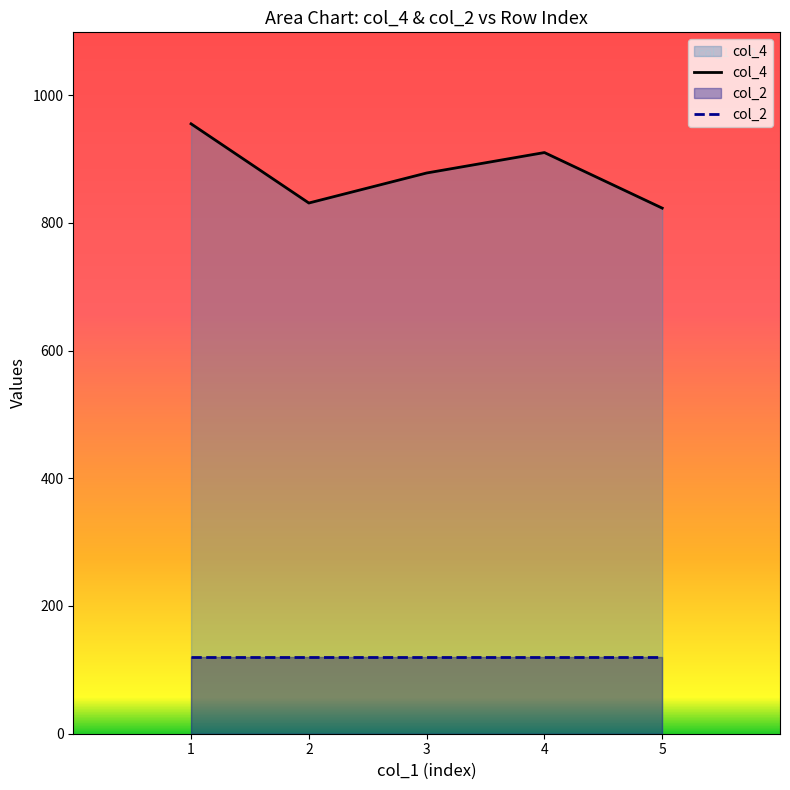

Where does the col_4 series first go above 878?

1